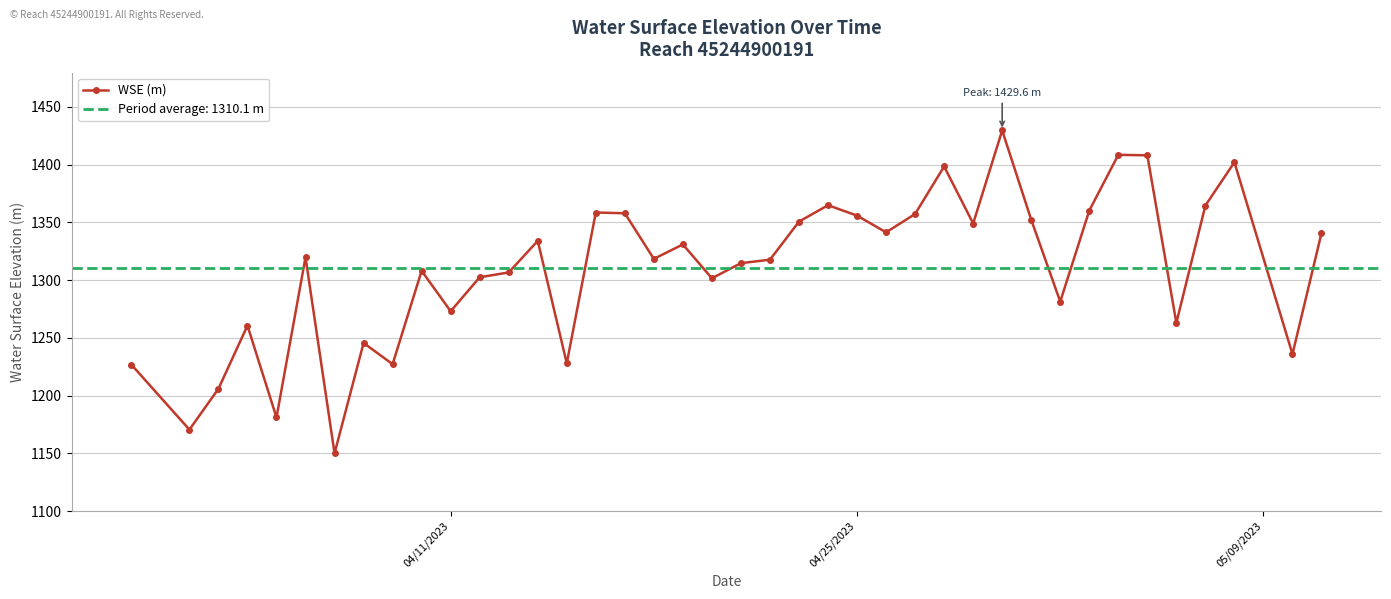

What is the value of the 10th point from the left?

1308.0